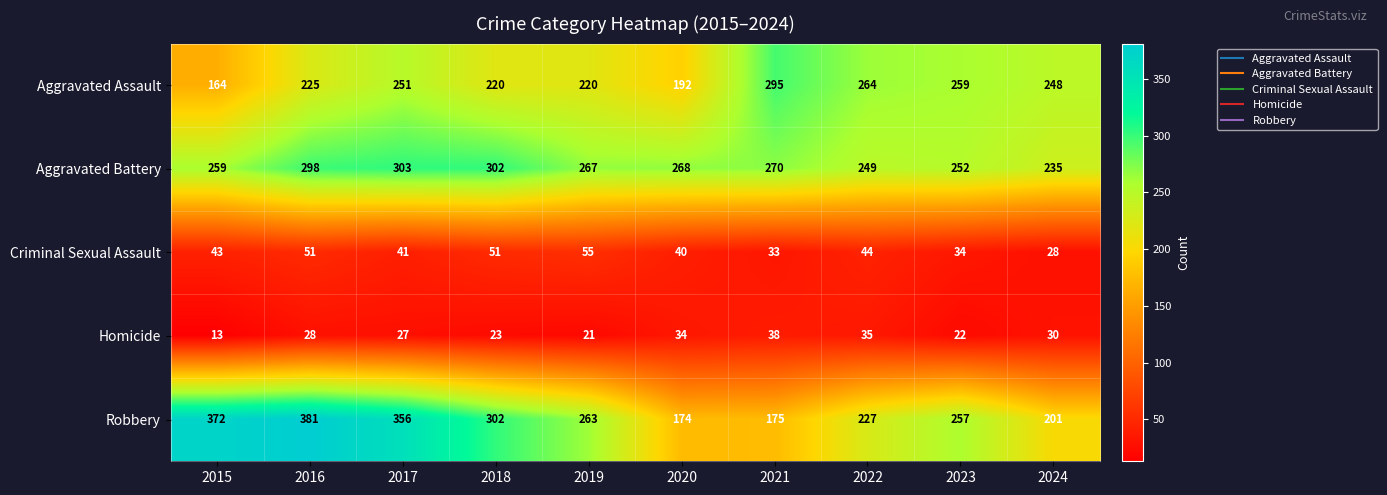

At which category does the chart reach its peak across all series?

2016